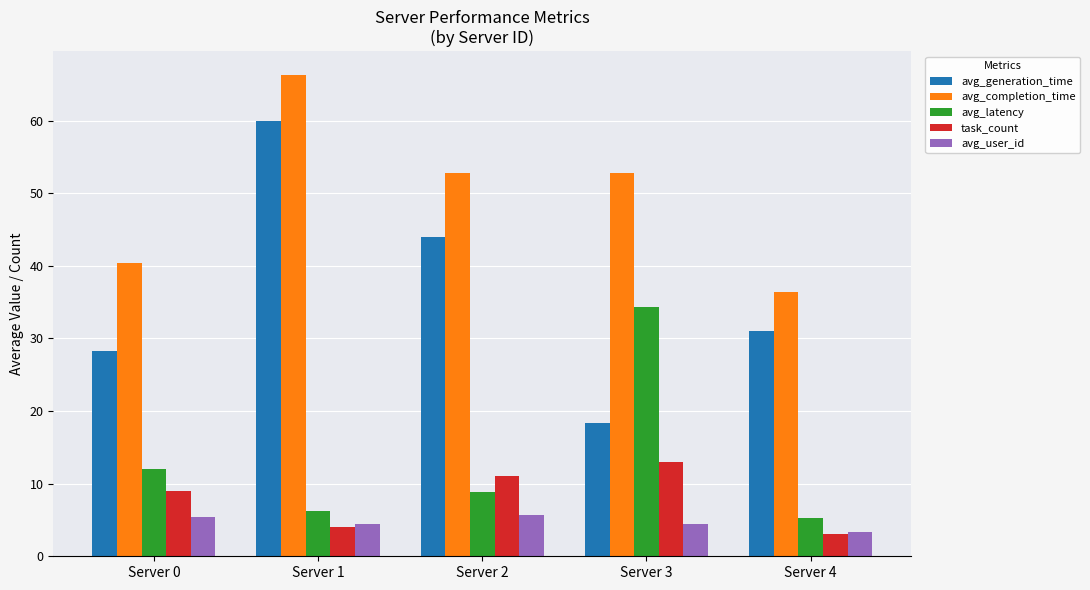

How many categories are shown in the chart?

5